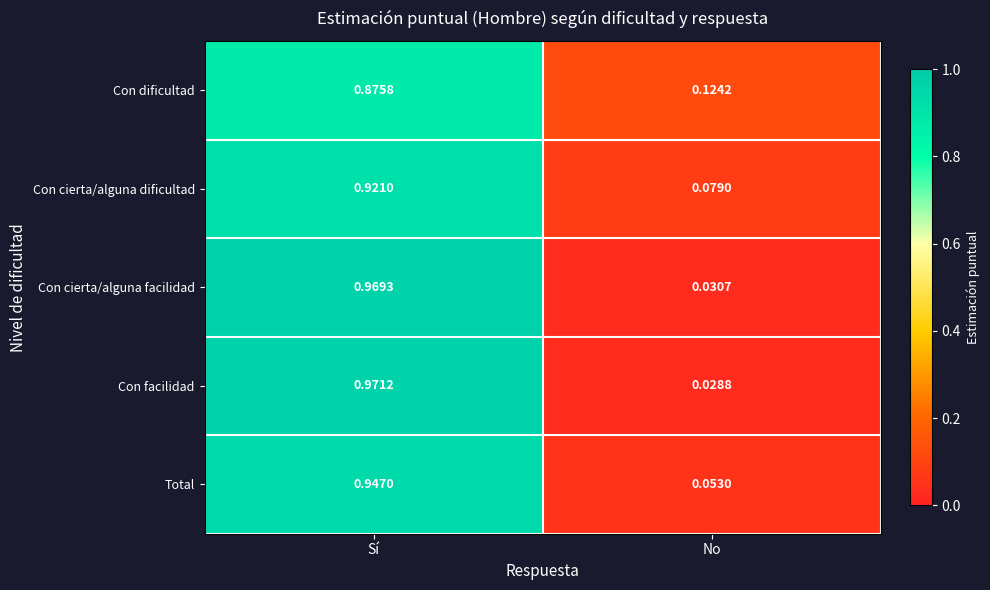

At how many categories does at least one series exceed 0?

2